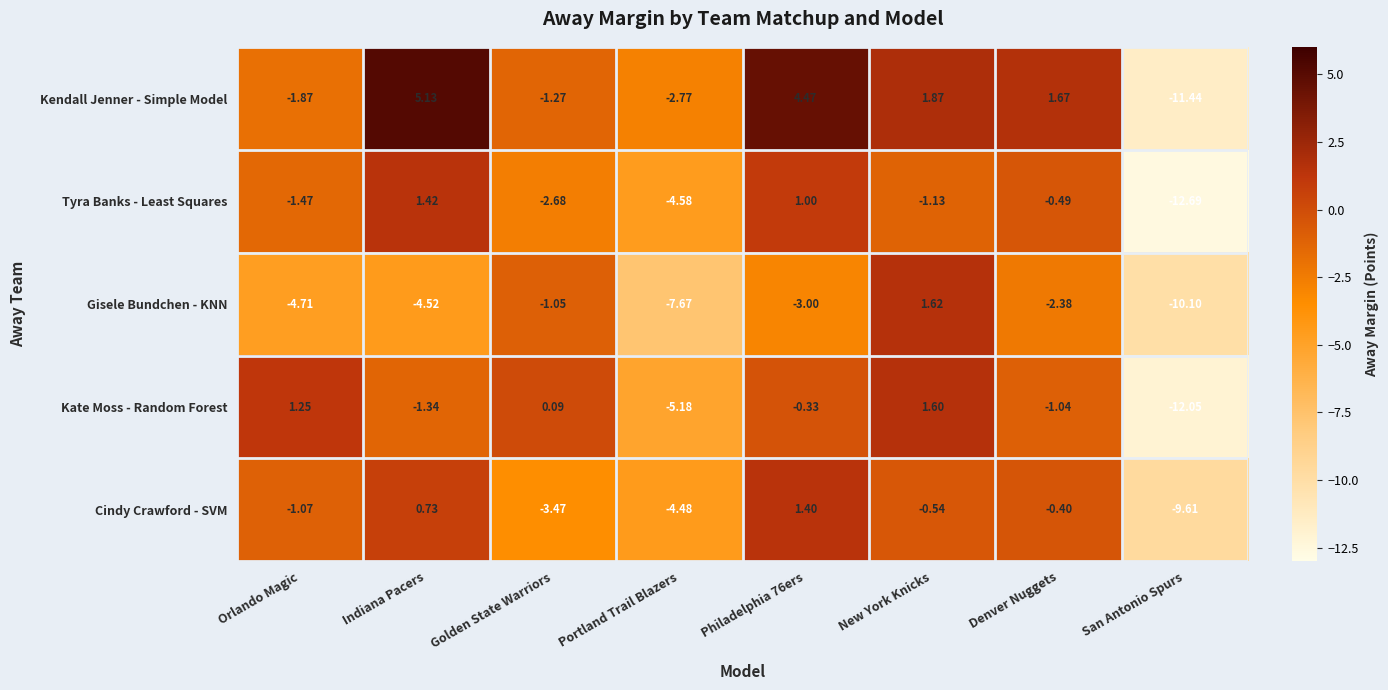

Which series has the largest total across all categories?

Kendall Jenner - Simple Model